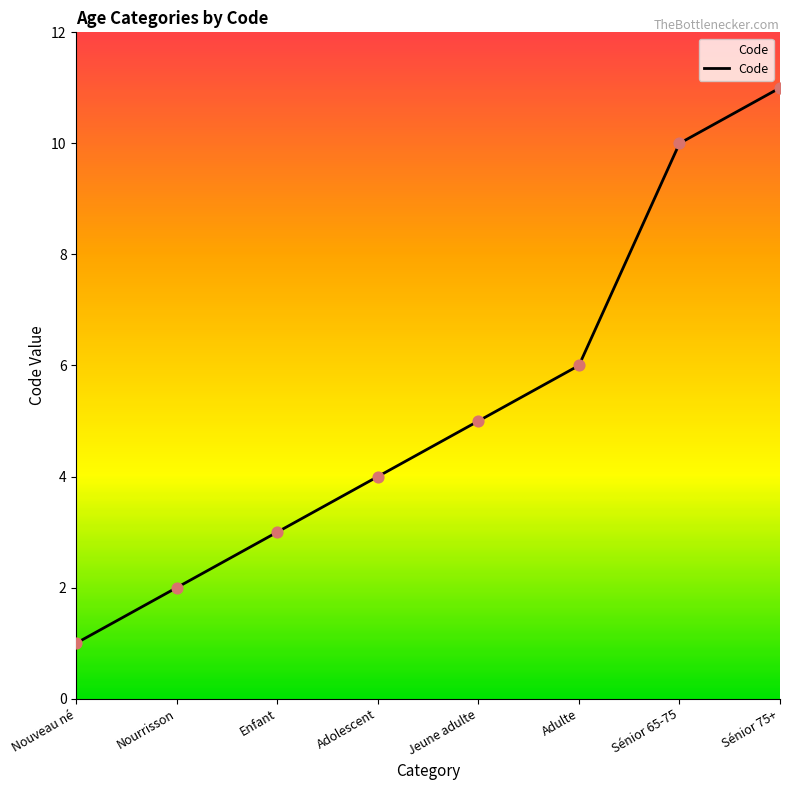

Between Nourrisson and Nouveau né, which is larger?

Nourrisson